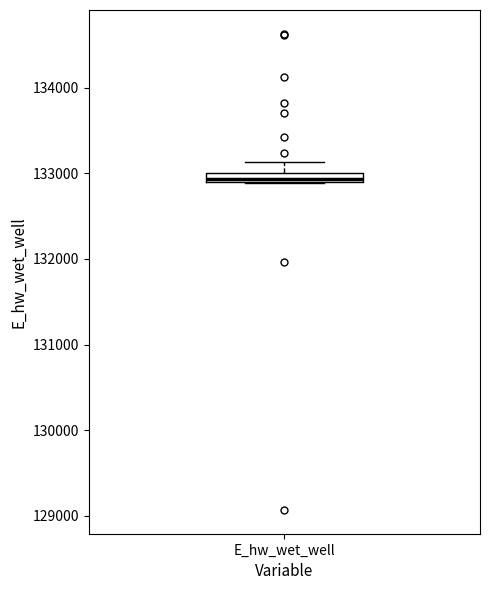

Where is the lower edge of the box for E_hw_wet_well on the y-axis? The values are not printed on the chart, so give them approximately, as read against the axis.

132900